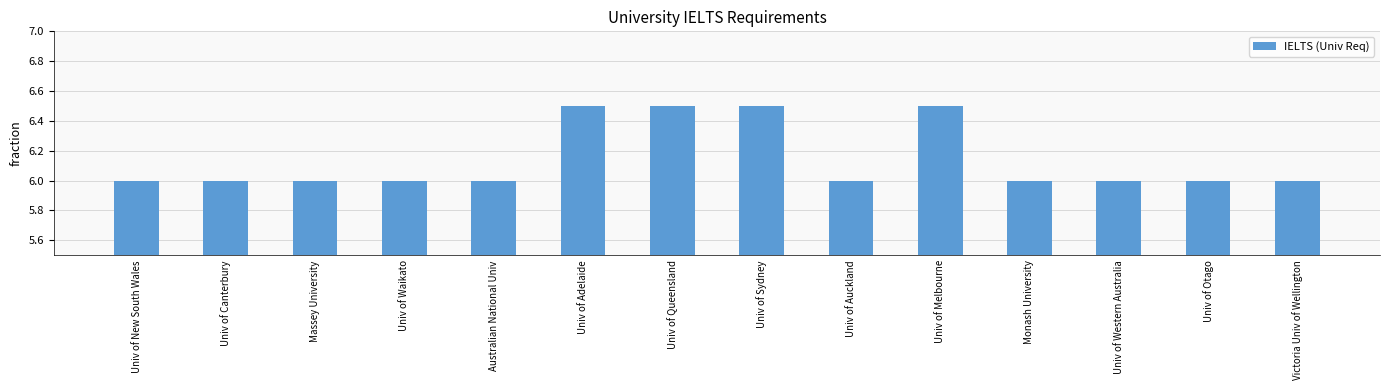

What is the difference between the maximum and minimum values?

0.5